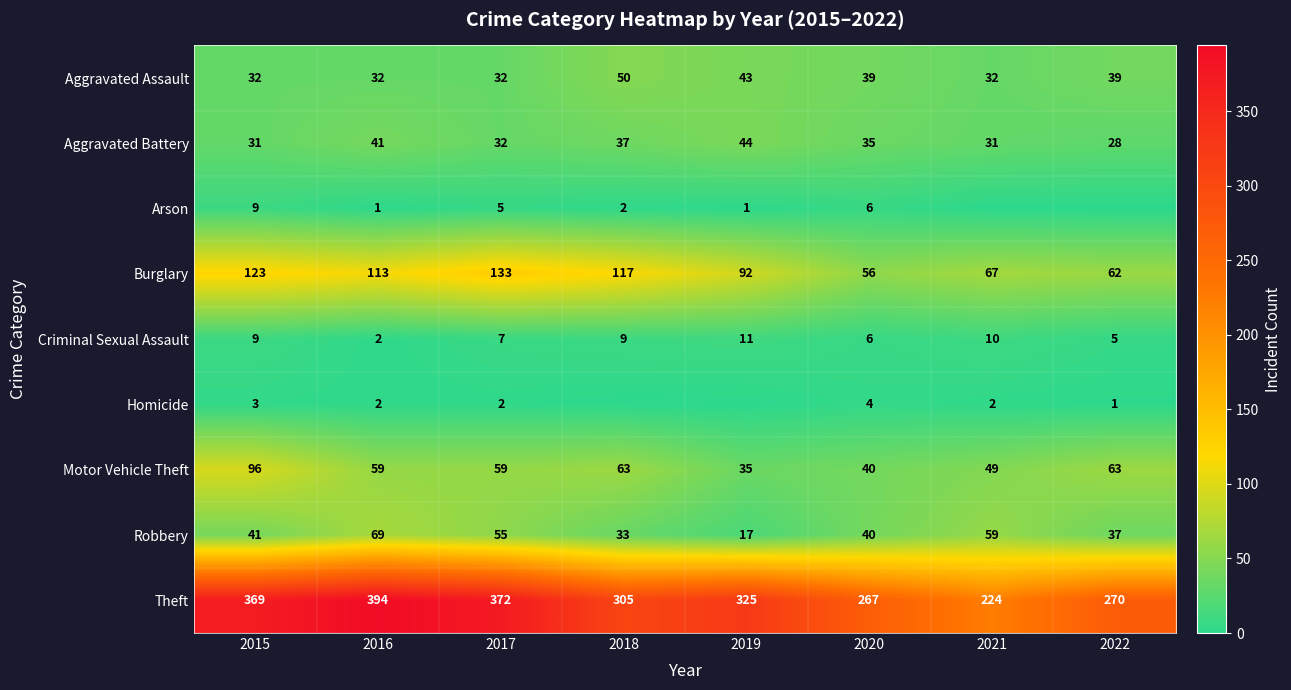

How many Homicide values are between 1 and 3?

5